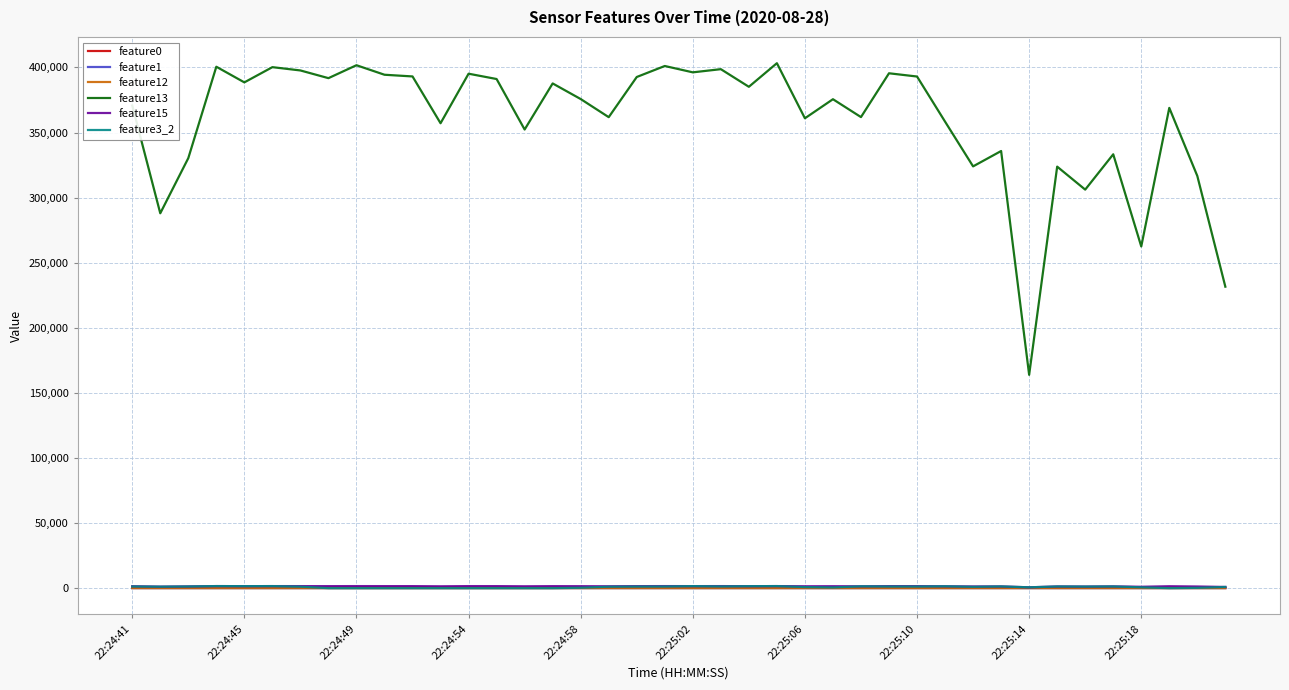

Is this an area chart (filled region under the line)?

No